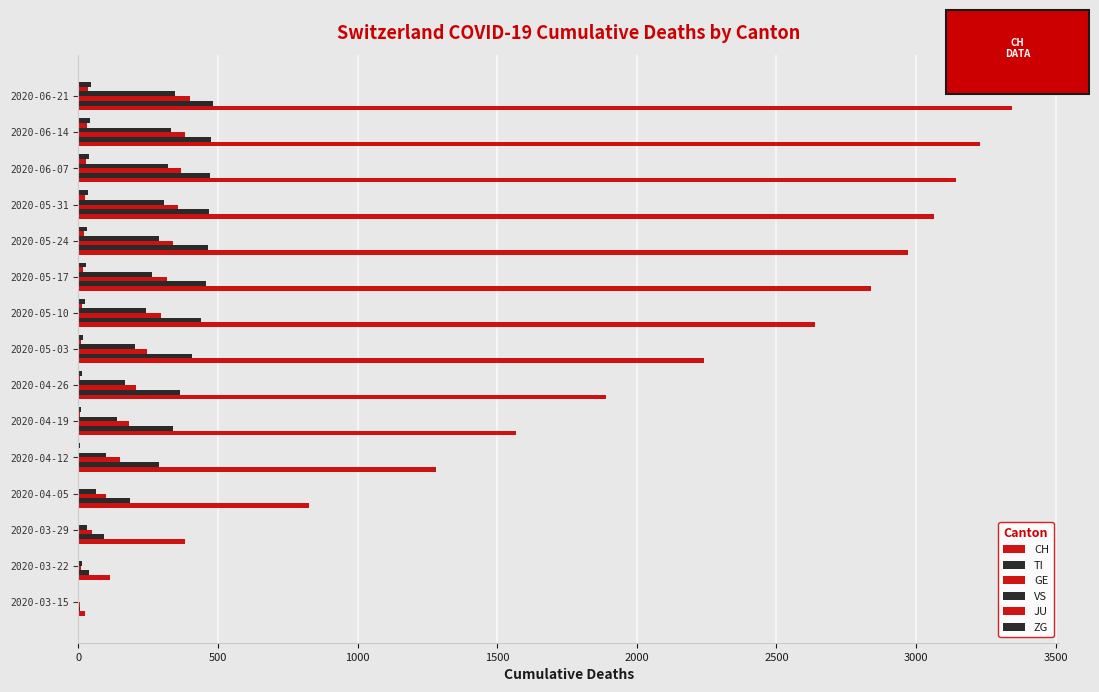

Count the number of data series in this chart.

6